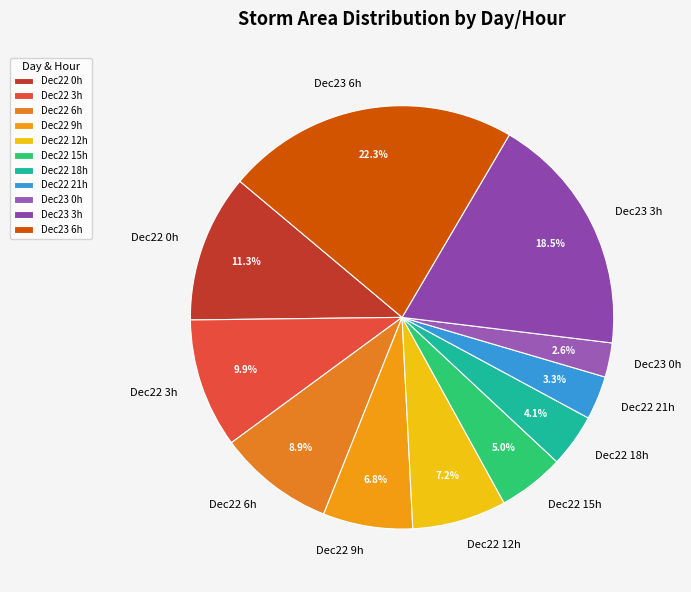

What is the total percentage of Dec22 0h and Dec22 21h?

14.6%